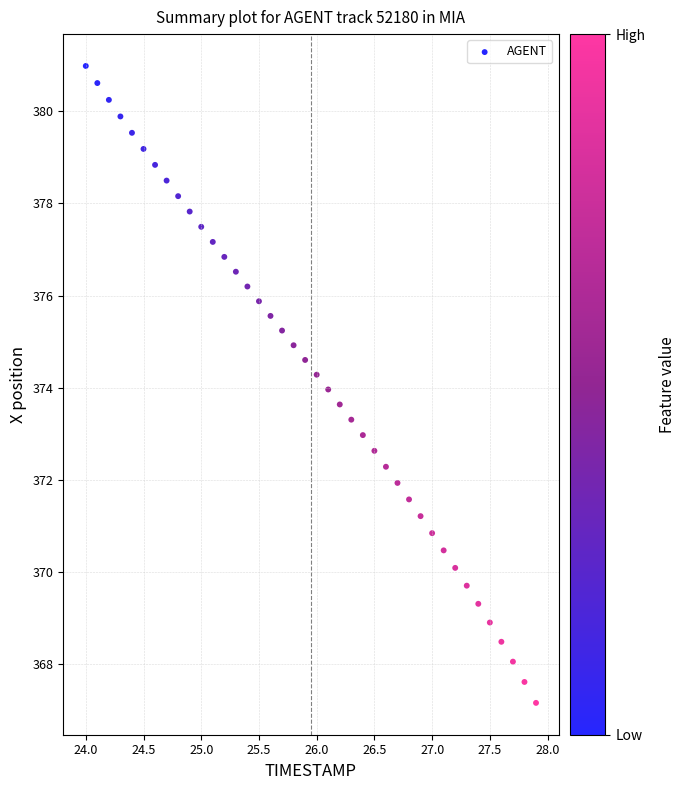

What is the range of Y values (max minus min)?

13.8